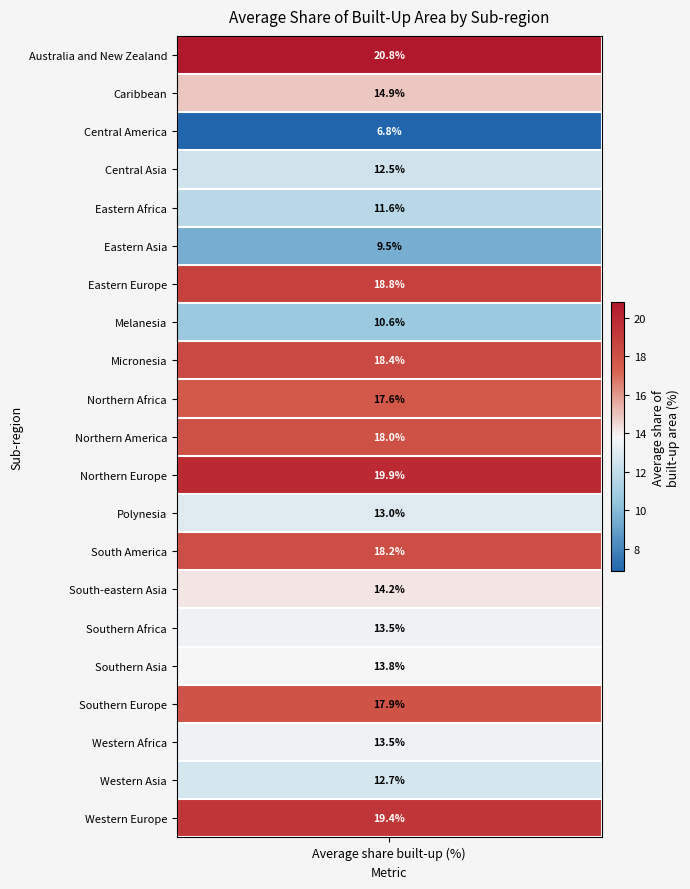

Reading left to right, transcribe all the data shown in this chart.

values=20.8	1=14.9	2=6.8	3=12.5	4=11.6	5=9.5	6=18.8	7=10.6	8=18.4	9=17.6	10=18.0	11=19.9	12=13.0	13=18.2	14=14.2	15=13.5	16=13.8	17=17.9	18=13.5	19=12.7	20=19.4